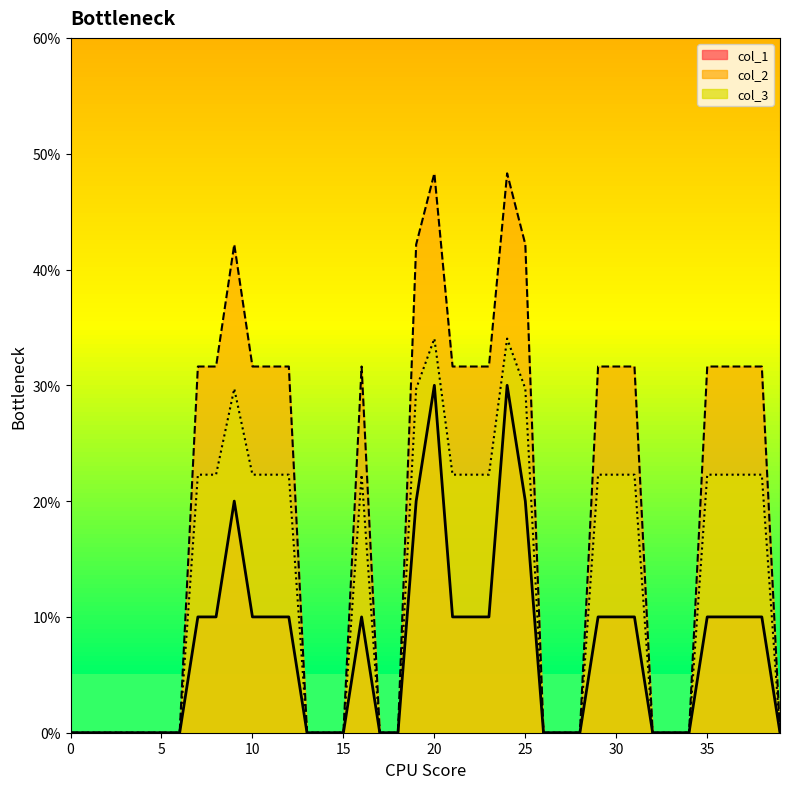

What is the maximum value shown in the chart?

0.5